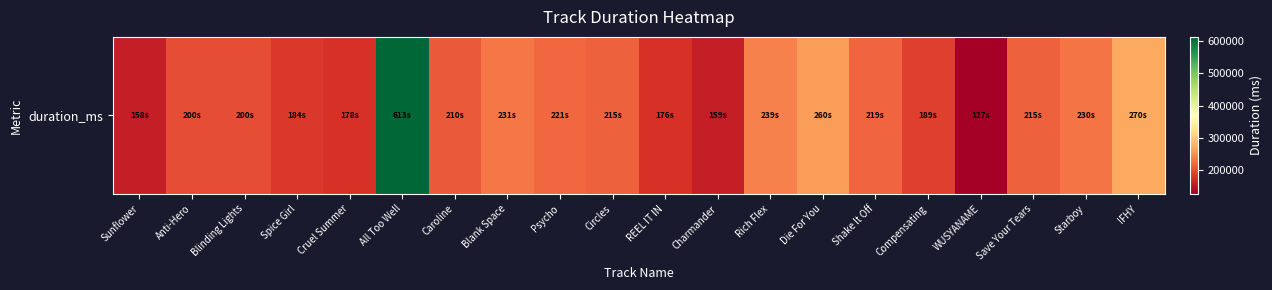

Read the value at Compensating, to the nearest 50.

189900